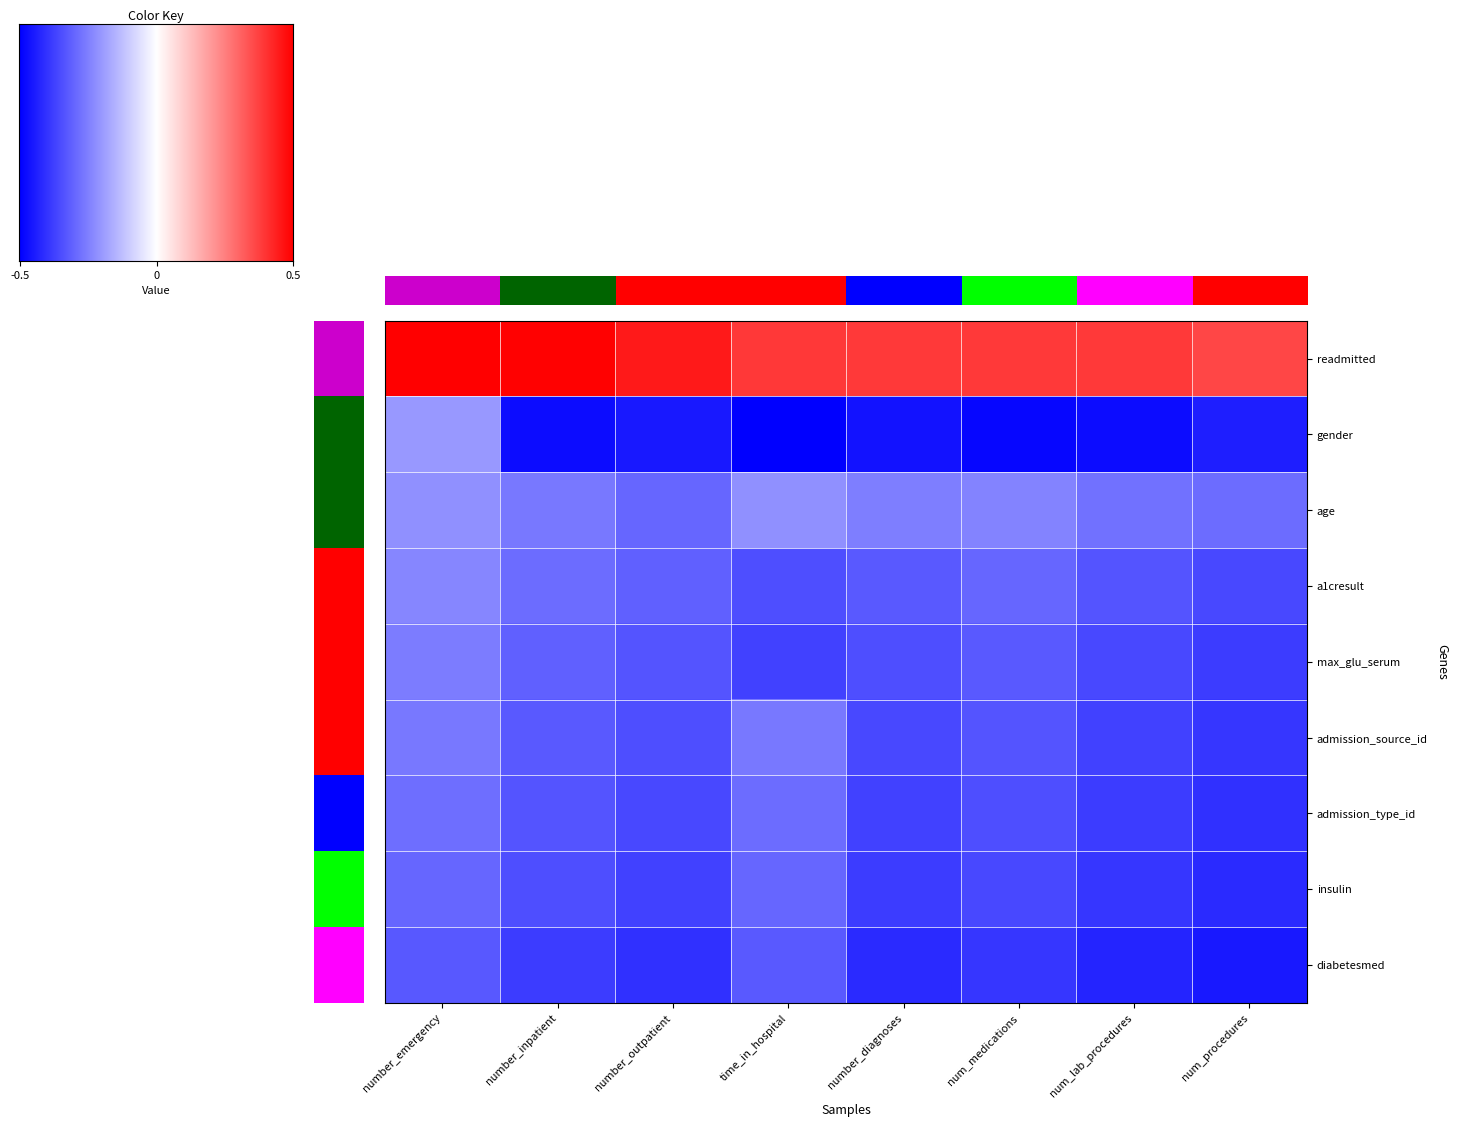

At how many categories does at least one series exceed 0?

8